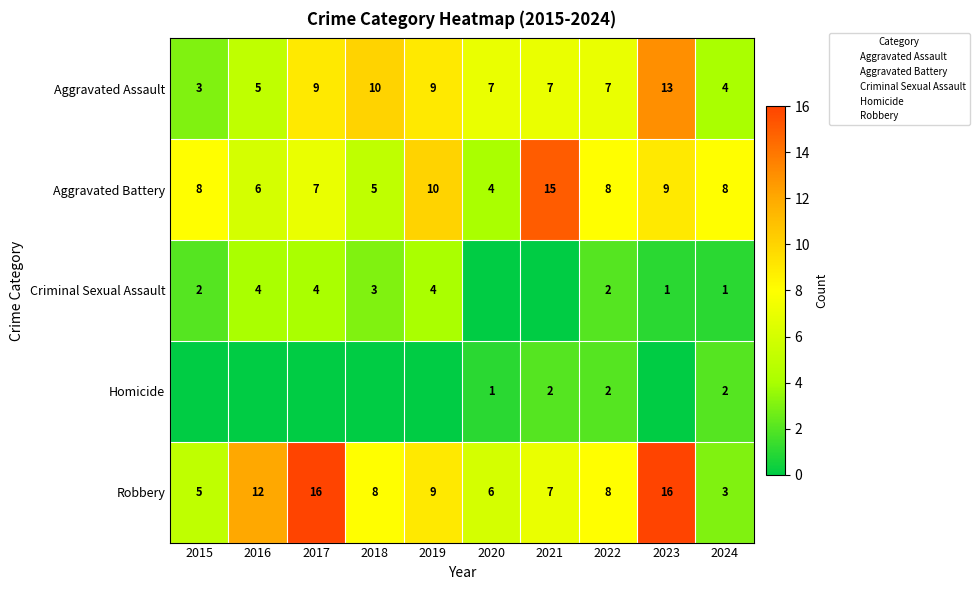

The value of Robbery at 2019 is 6. True or false?

False